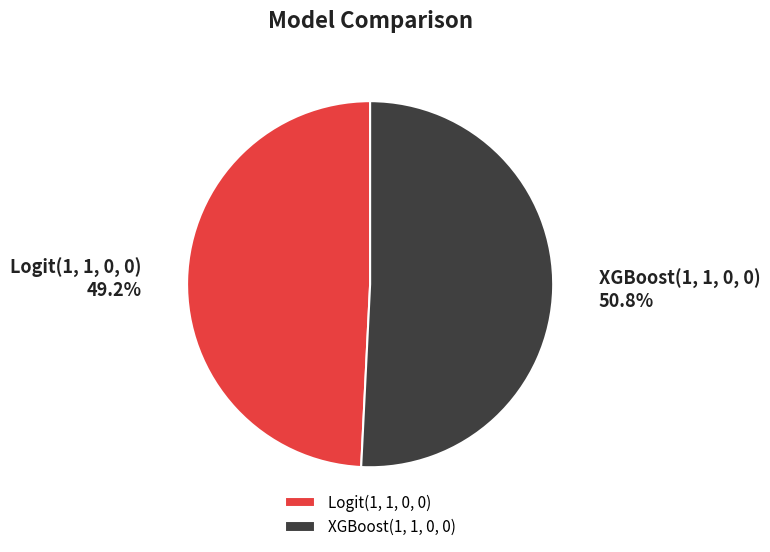

To the nearest percent, what percentage of the pie is XGBoost(1, 1, 0, 0)?

51%